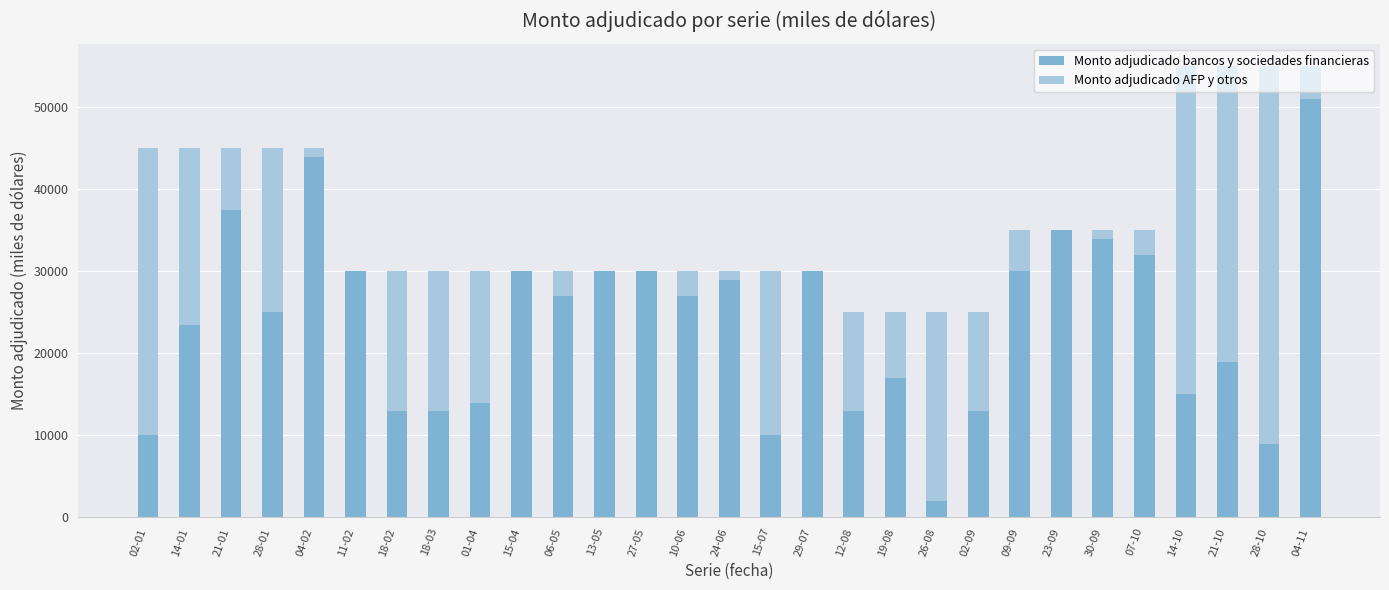

At which label does Monto adjudicado bancos y sociedades financieras reach its peak?

04-11